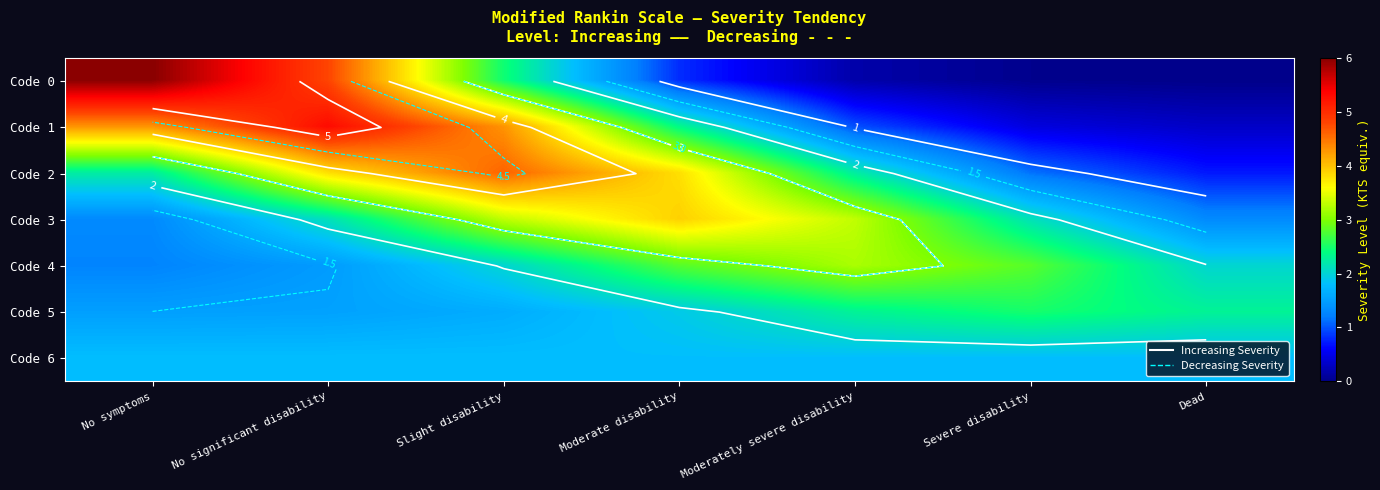

True or false: Code 6 has a value of 0.7 at No symptoms.

False